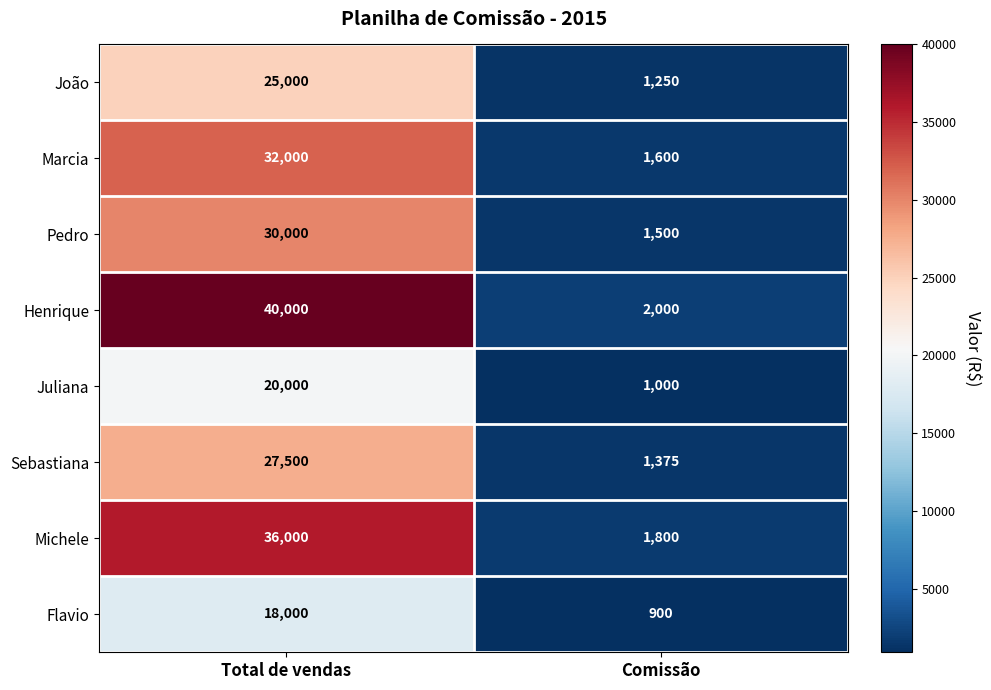

Rank the series at Comissão from highest to lowest value.

Henrique, Michele, Marcia, Pedro, Sebastiana, João, Juliana, Flavio